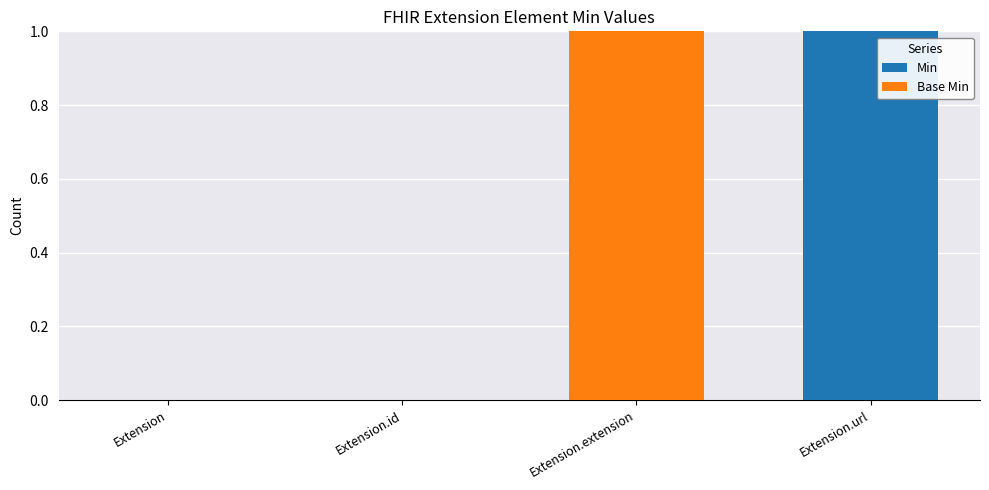

Is it true that Min equals 0 at Extension?

True